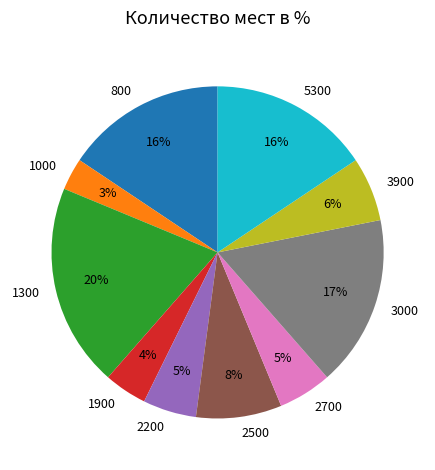

Between 2700 and 3900, which is larger?

3900